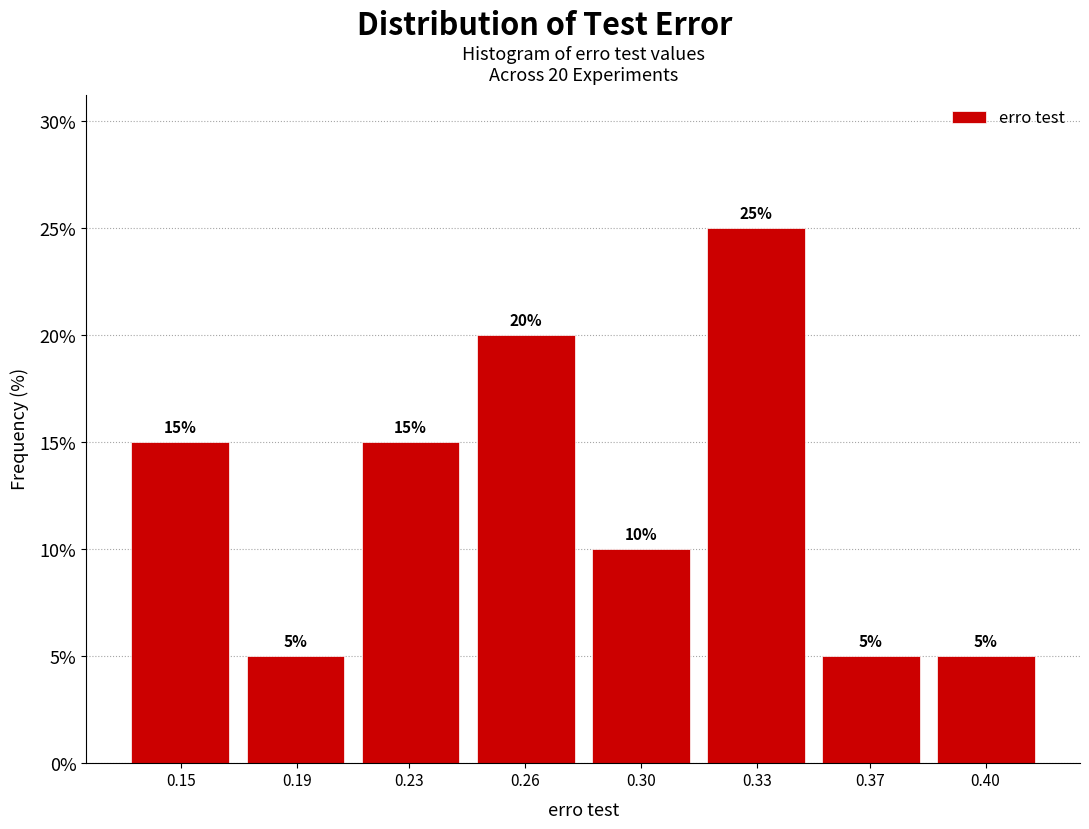

Reading right to left, extract all data points from this chart.

5	5	25	10	20	15	5	15